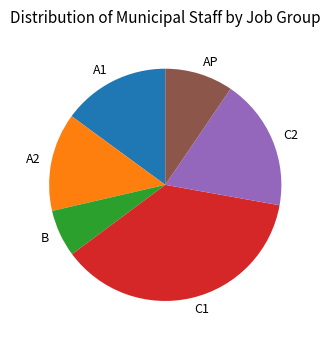

Which has a higher value, A1 or C1?

C1